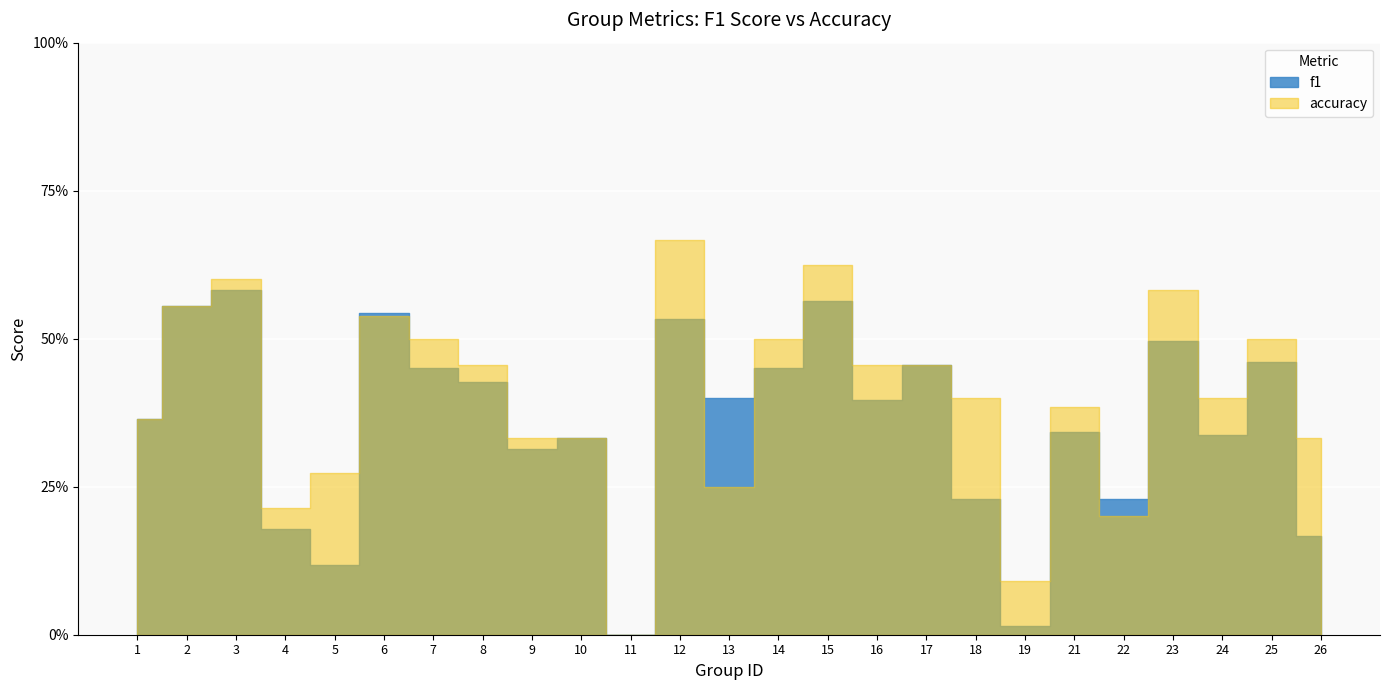

The f1 series shows 0.4 at 1. True or false?

True